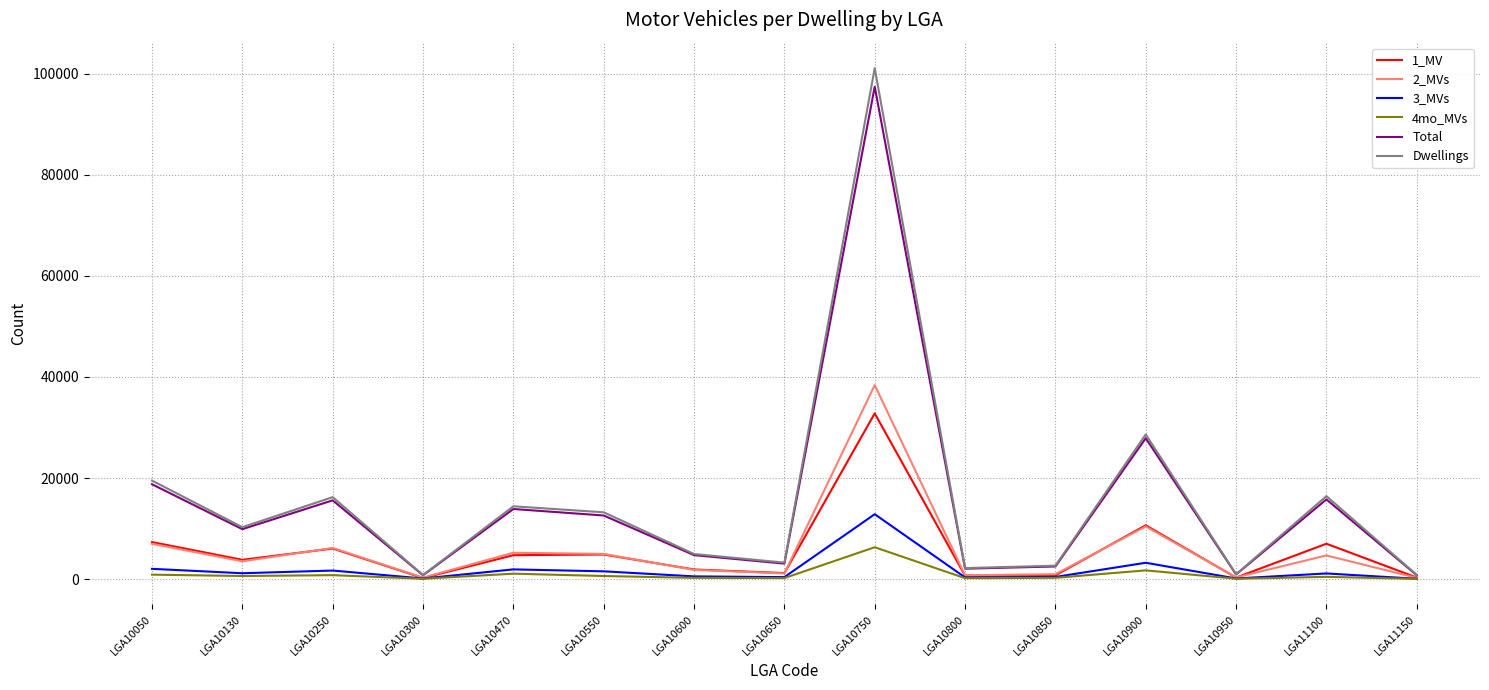

At which category does the chart reach its peak across all series?

LGA10750